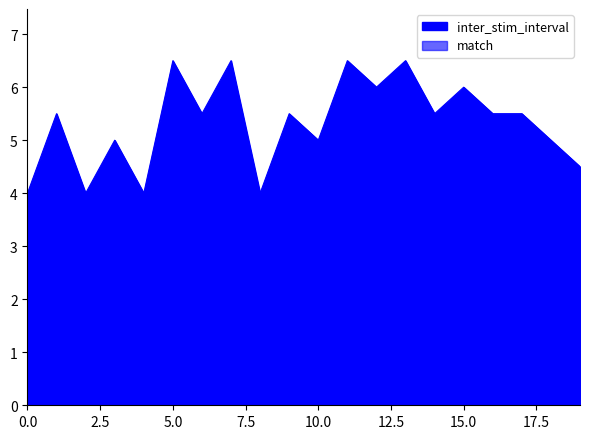

What is the sum of all values?

106.5